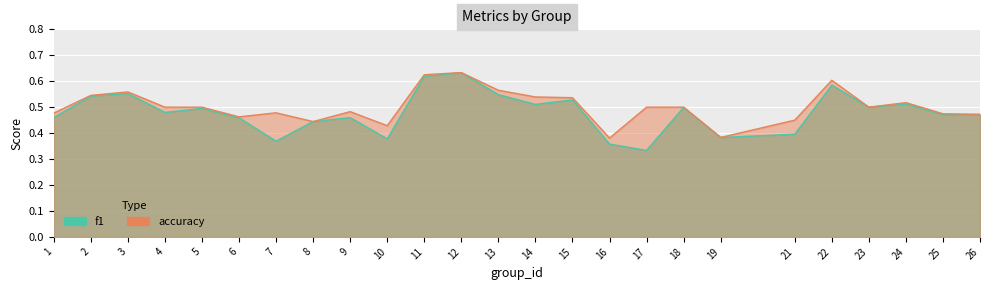

Which series changed the most between 8 and 11?

accuracy